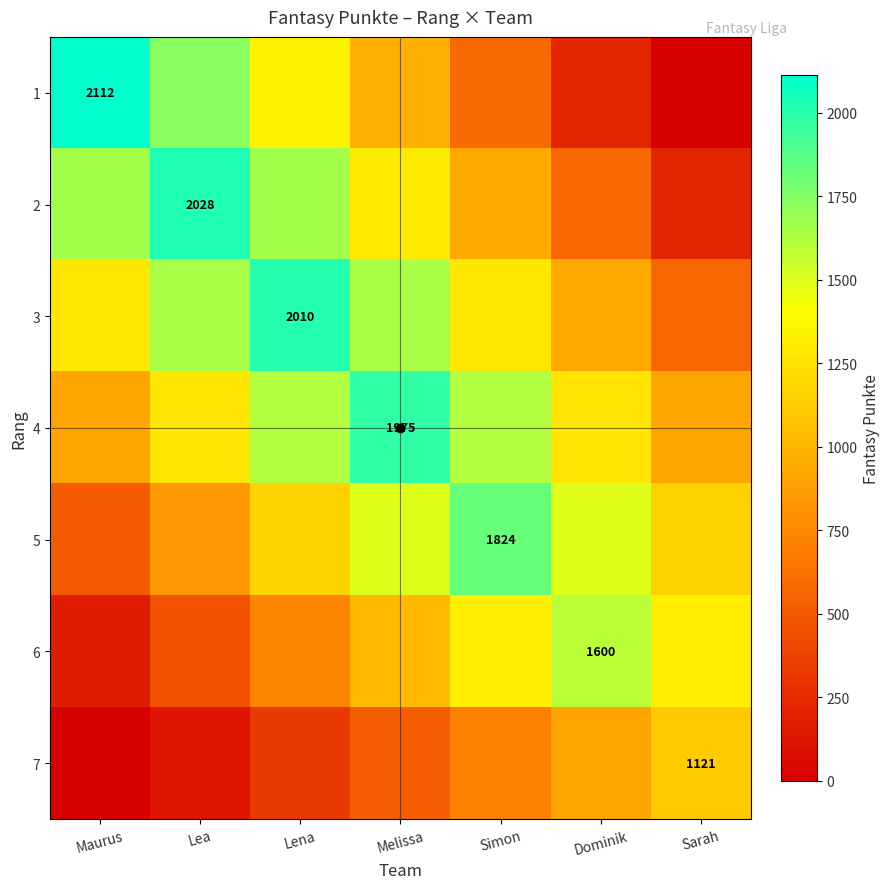

Rank the series by their maximum value, from highest to lowest.

1, 2, 3, 4, 5, 6, 7